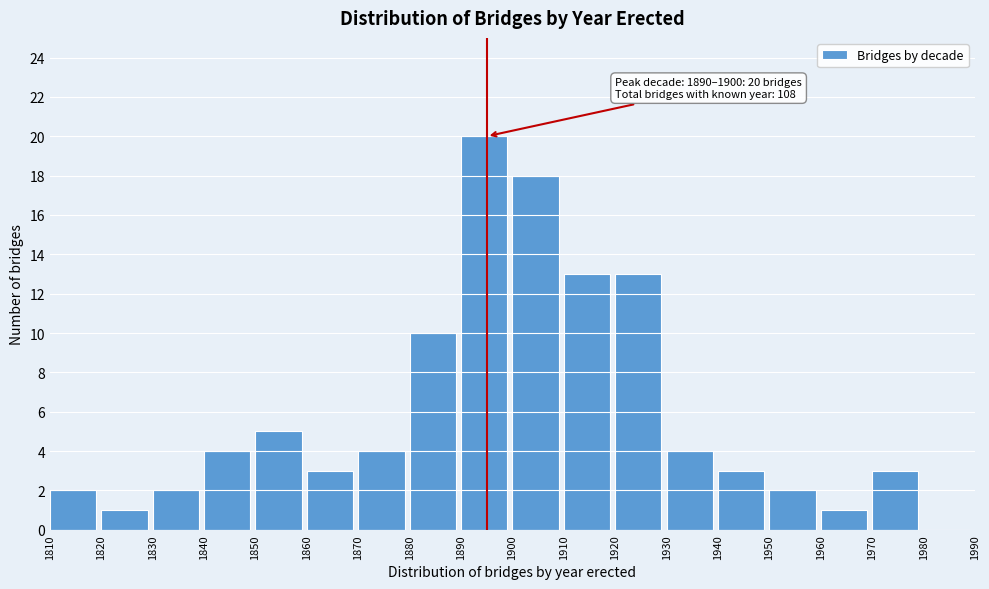

Which range on the x-axis has the tallest bar?

1890 to 1900